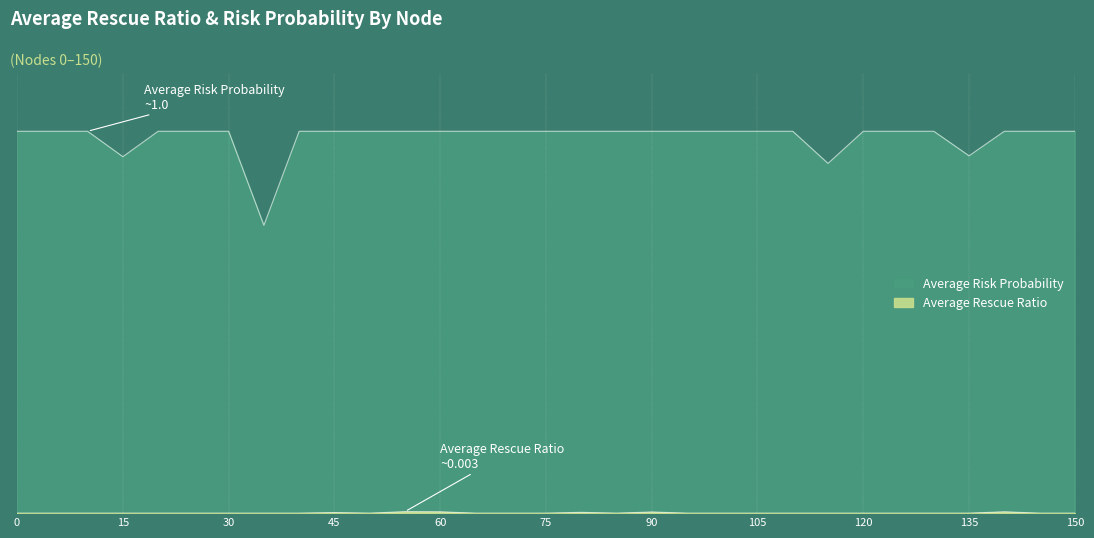

What is the difference between the highest and lowest values at 35?

0.8